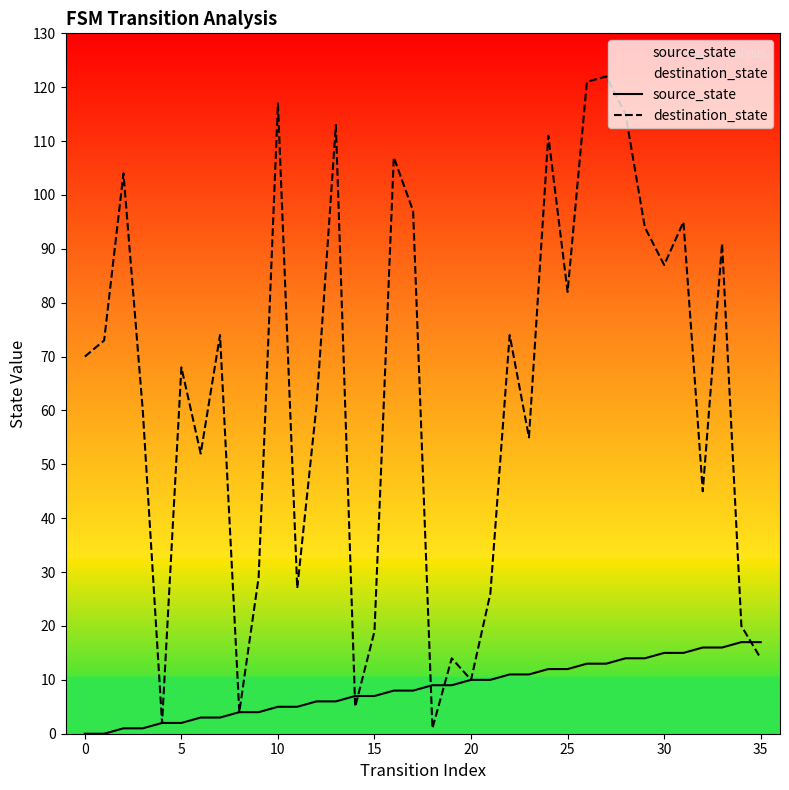

Which series has the largest total across all categories?

destination_state